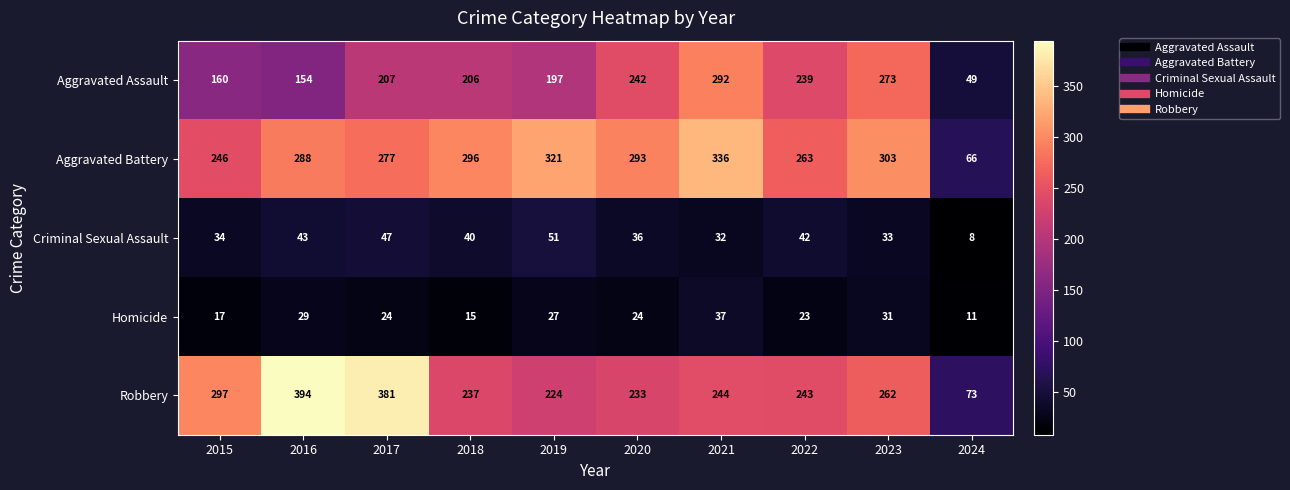

What is the greatest value displayed?

394